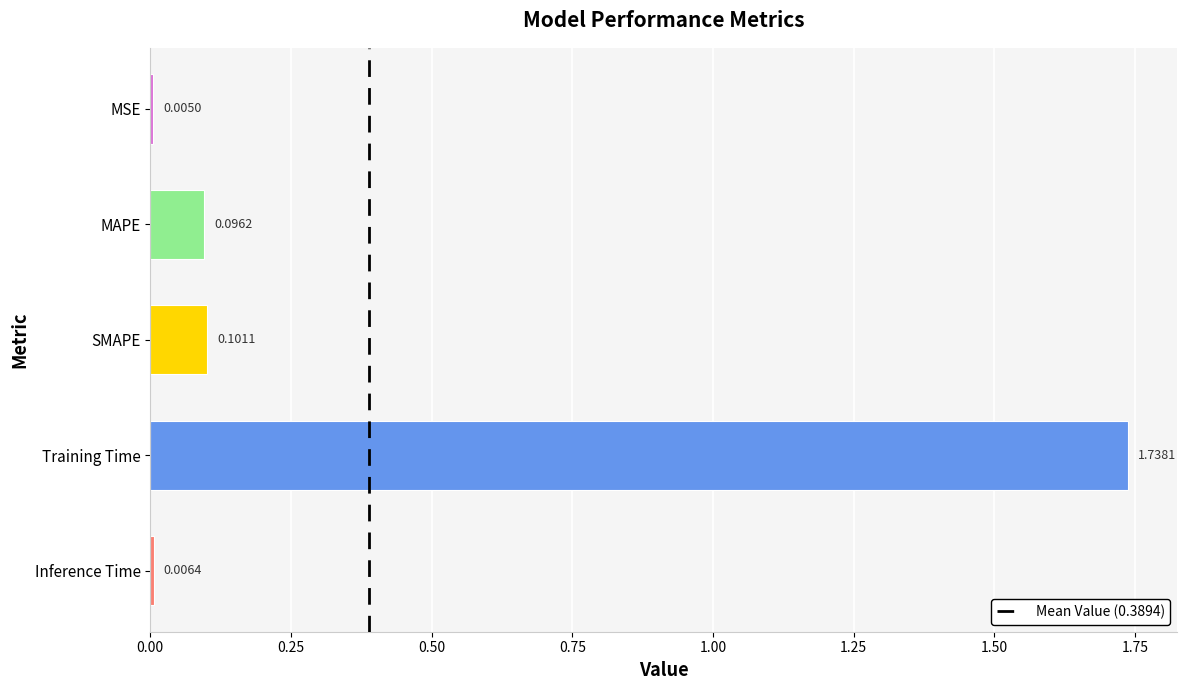

What is the change in value from MSE to Training Time?

+1.7